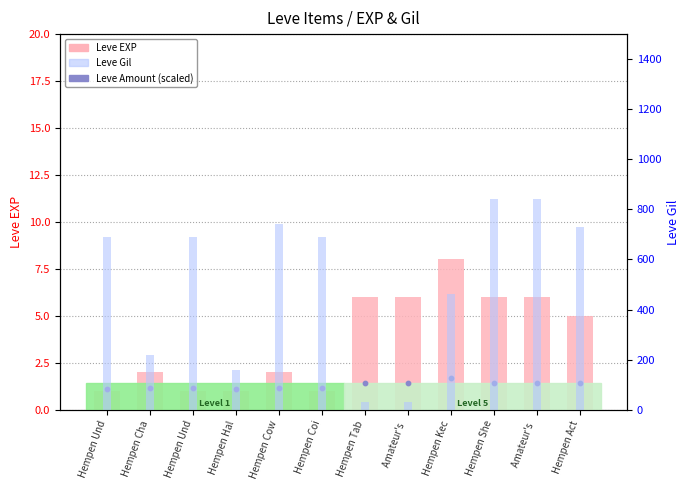

Which series has the largest total across all categories?

Leve Gil